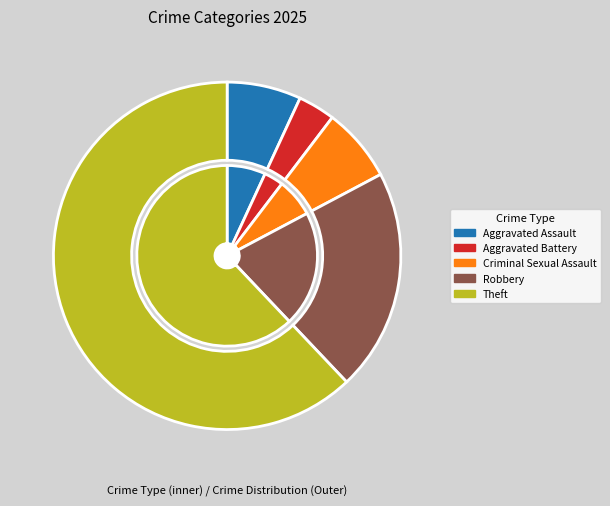

True or false: Aggravated Assault accounts for 7% of the total.

True